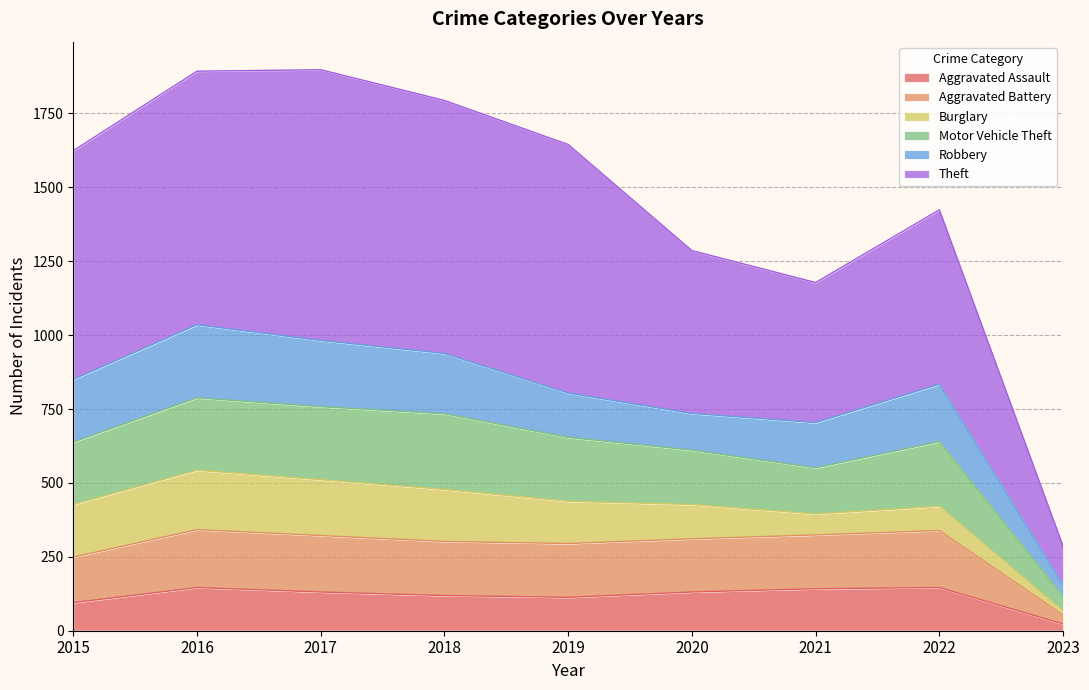

At which label does Aggravated Assault reach its minimum?

2023